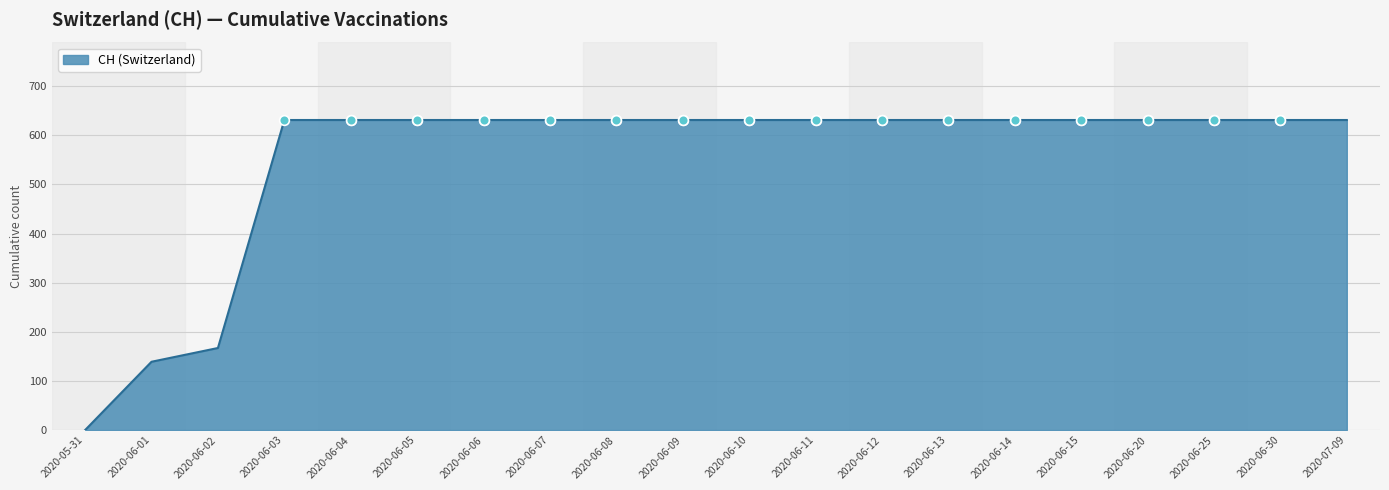

At which label is the value closest to 315?

2020-06-02